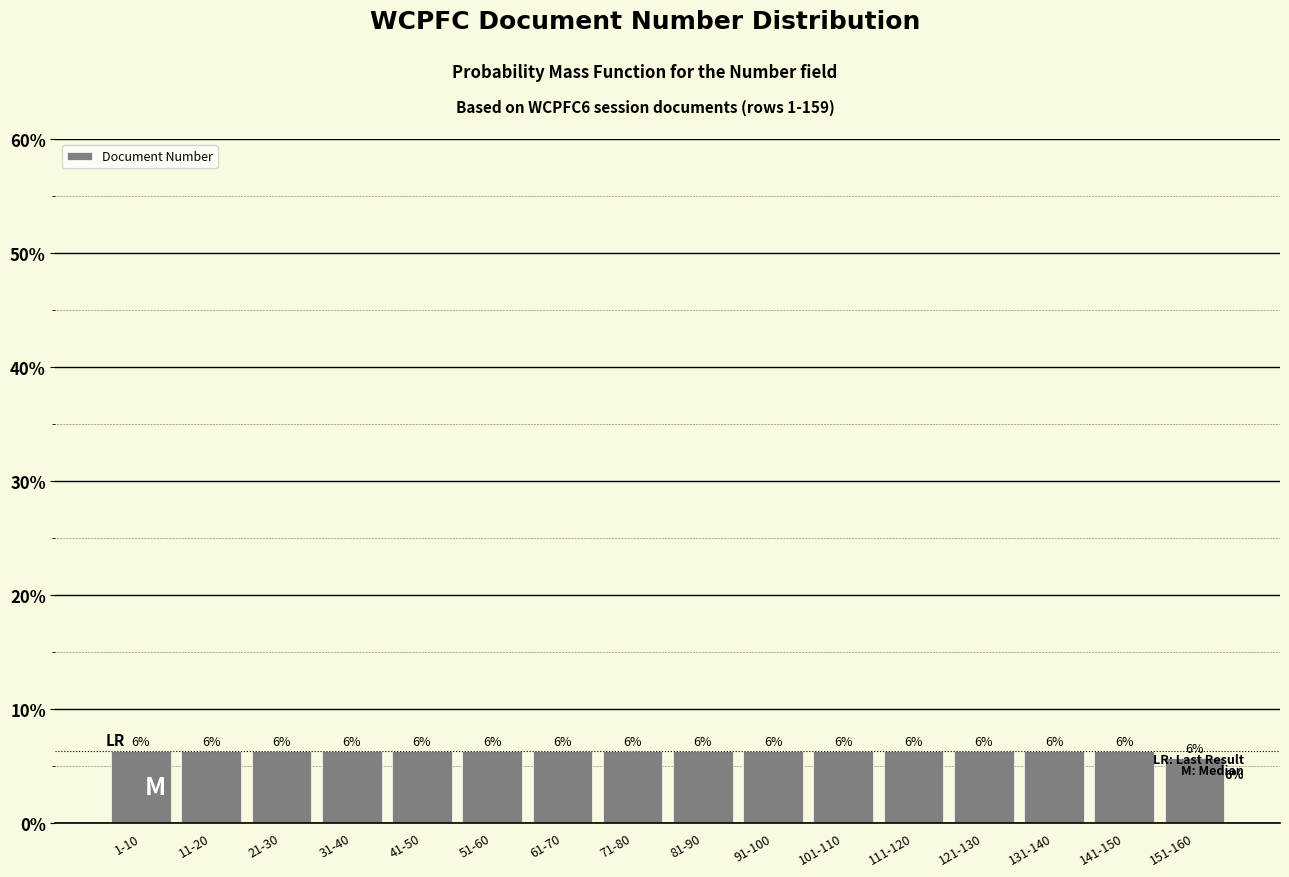

How many bars are there in total?

16